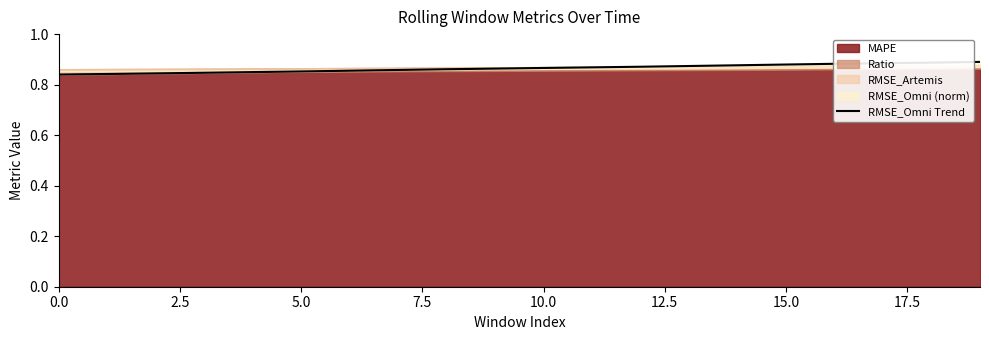

True or false: the data has more than 2 interior local peaks.

False